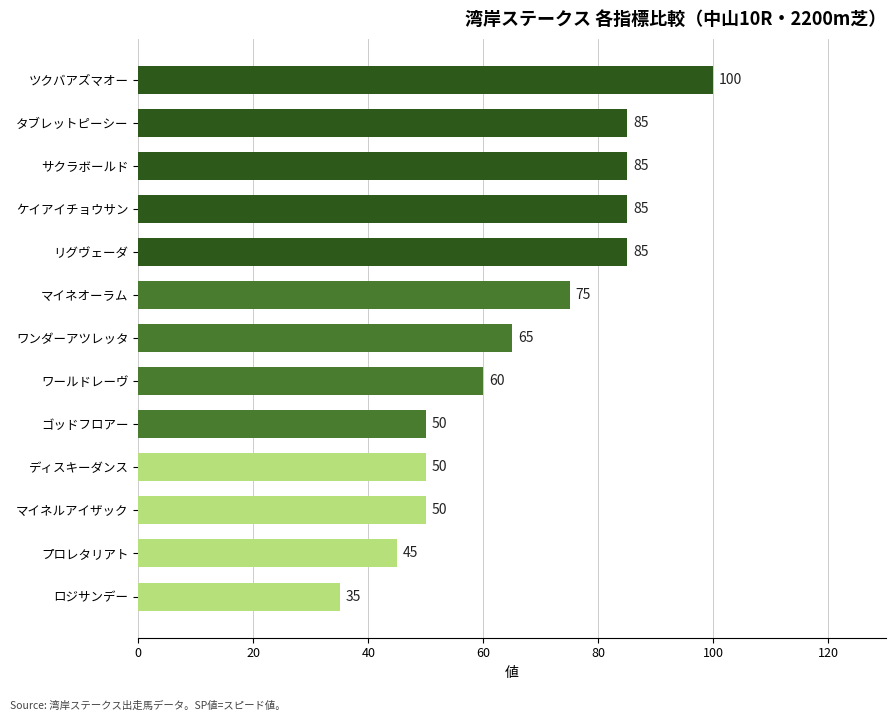

What is the sum of all values?

870